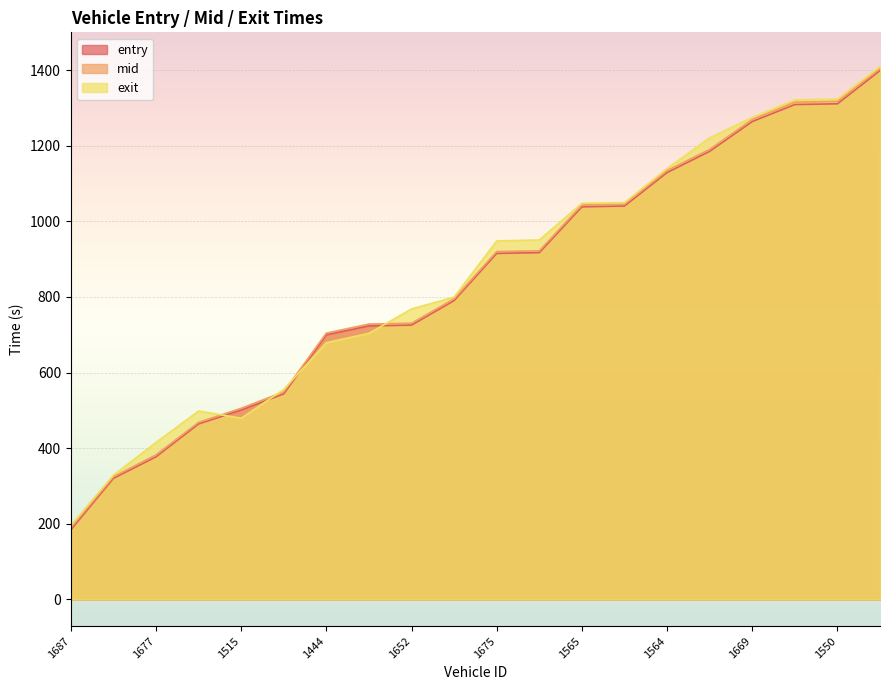

What are all the series names shown in the legend?

entry, mid, exit